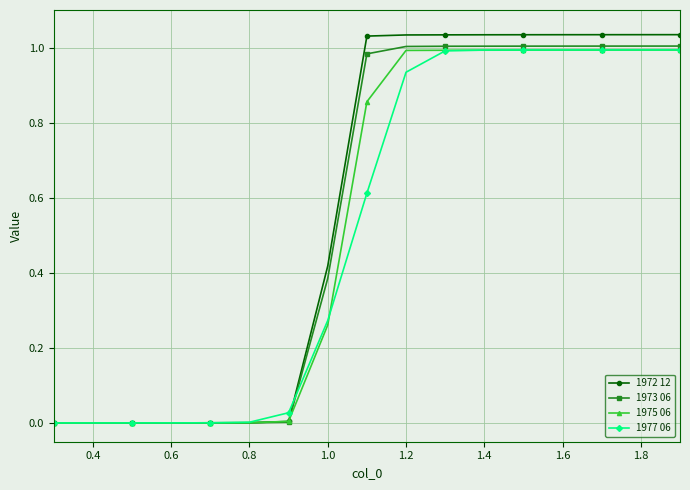

Which series has the widest spread of values?

1972 12